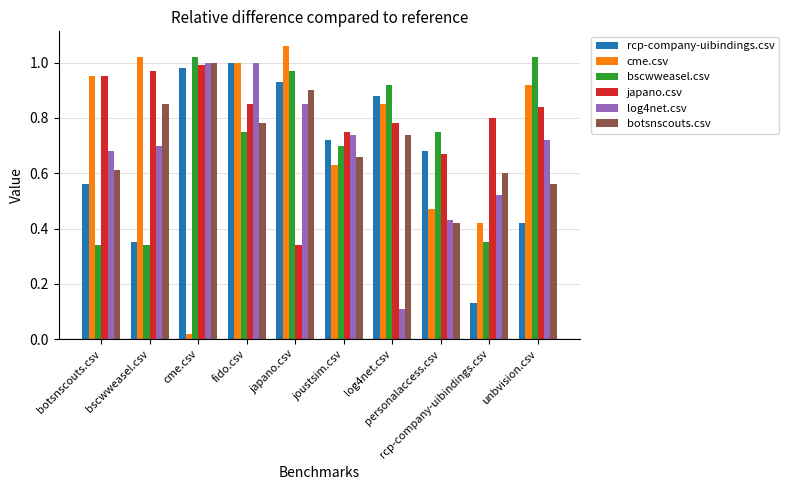

At how many categories does at least one series exceed 0?

10